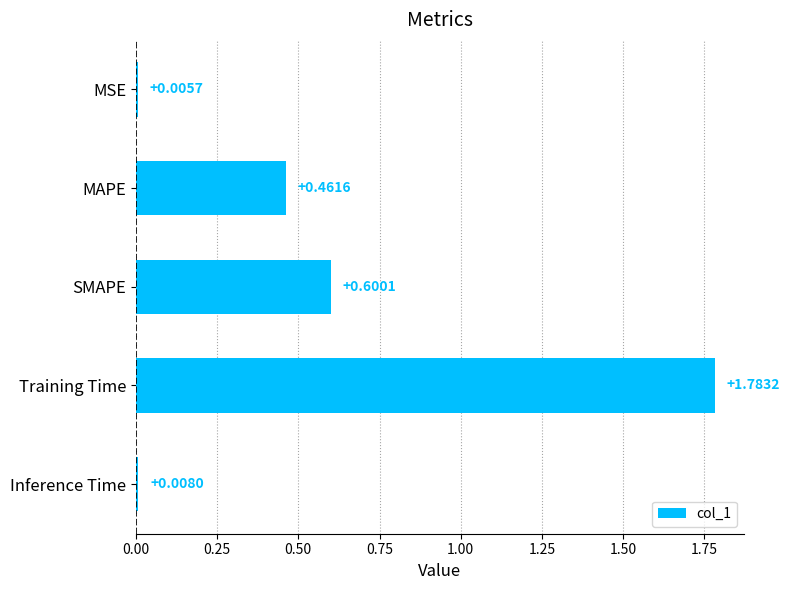

List the labels in order of value, largest first.

Training Time, SMAPE, MAPE, Inference Time, MSE